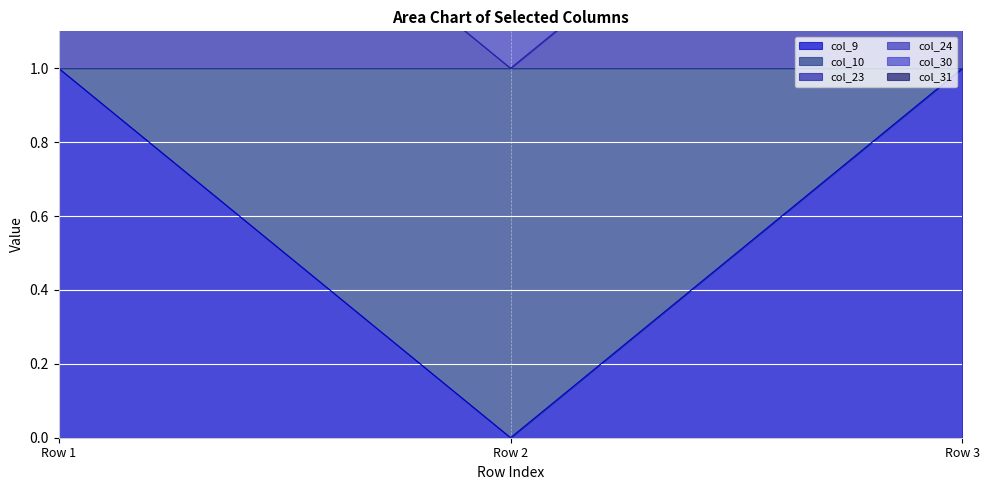

True or false: col_9 has a value of -1 at Row 2.

False